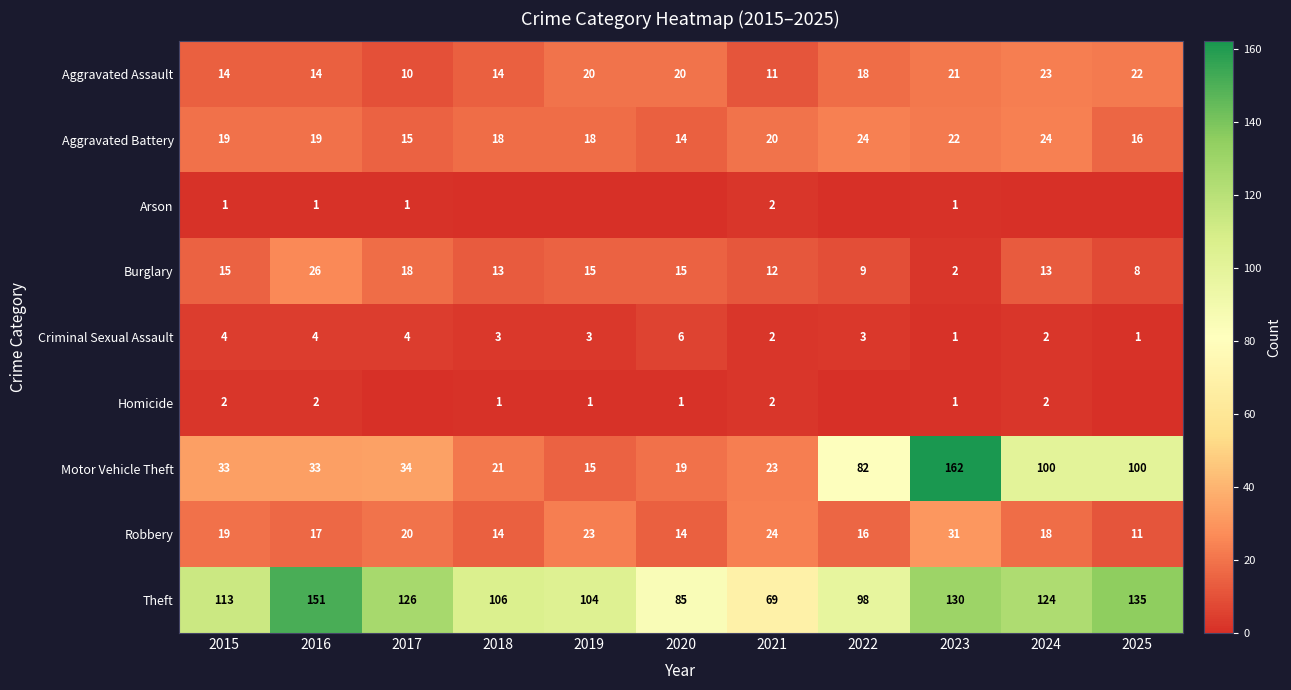

What is the total value across all series at 2016?

267